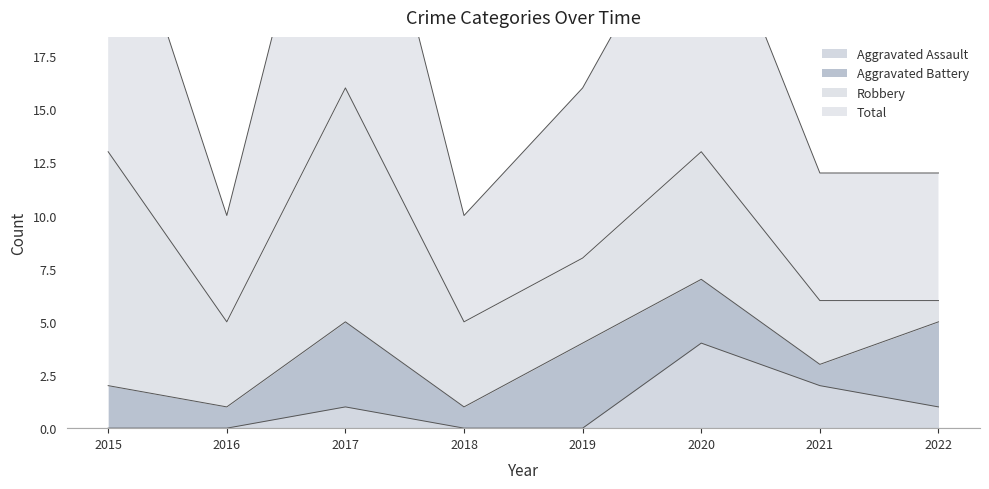

Where does the Aggravated Assault series first go above 1?

2020